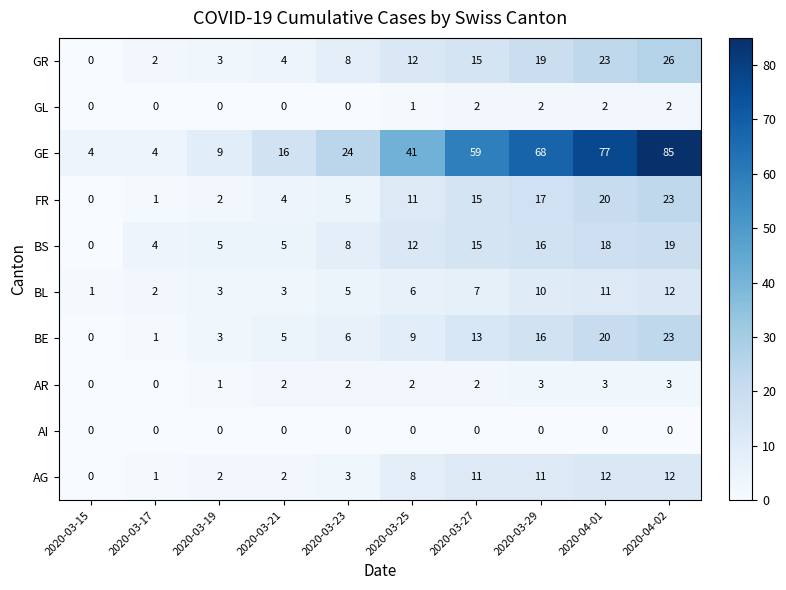

True or false: BE has a value of 2 at 2020-03-23.

False